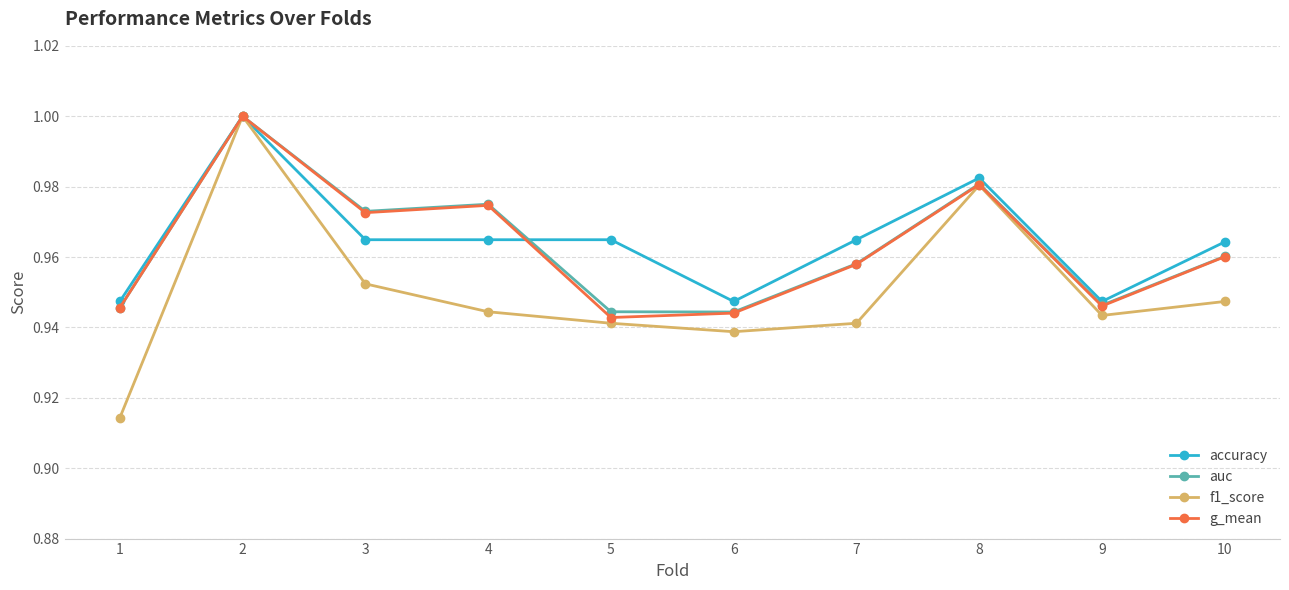

Is the value of accuracy at 4 greater than the value of g_mean at 7?

Yes